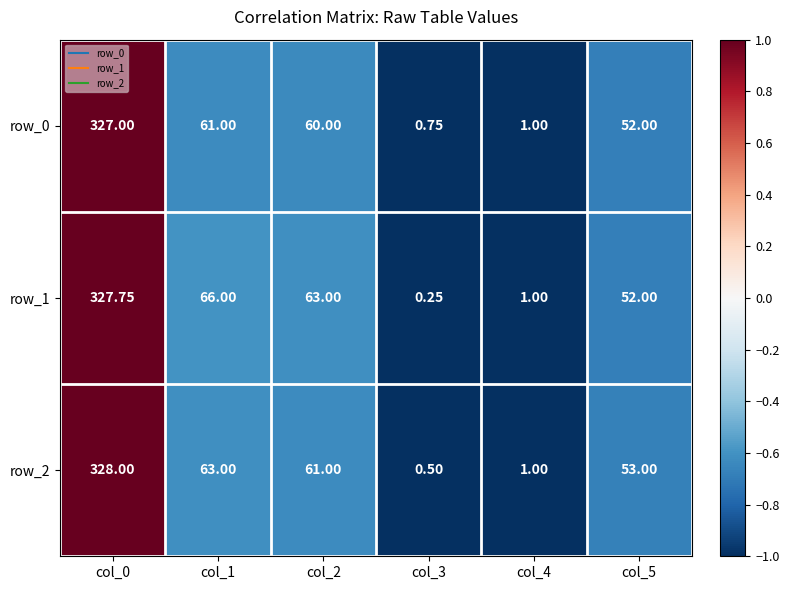

How many categories are shown in the chart?

6